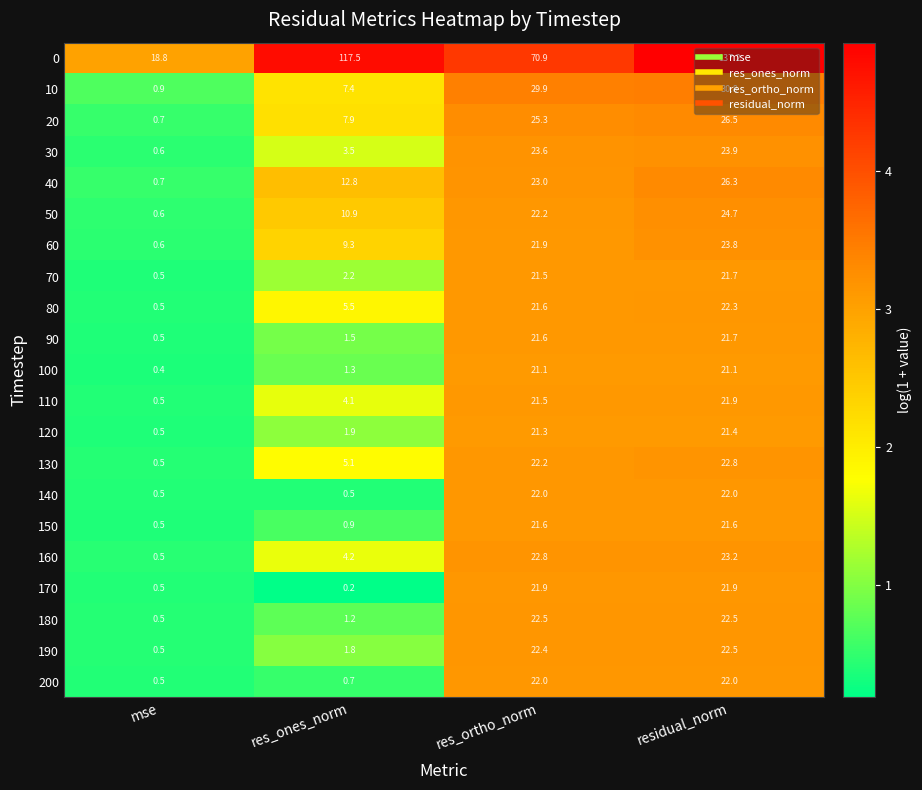

Count the number of data series in this chart.

21